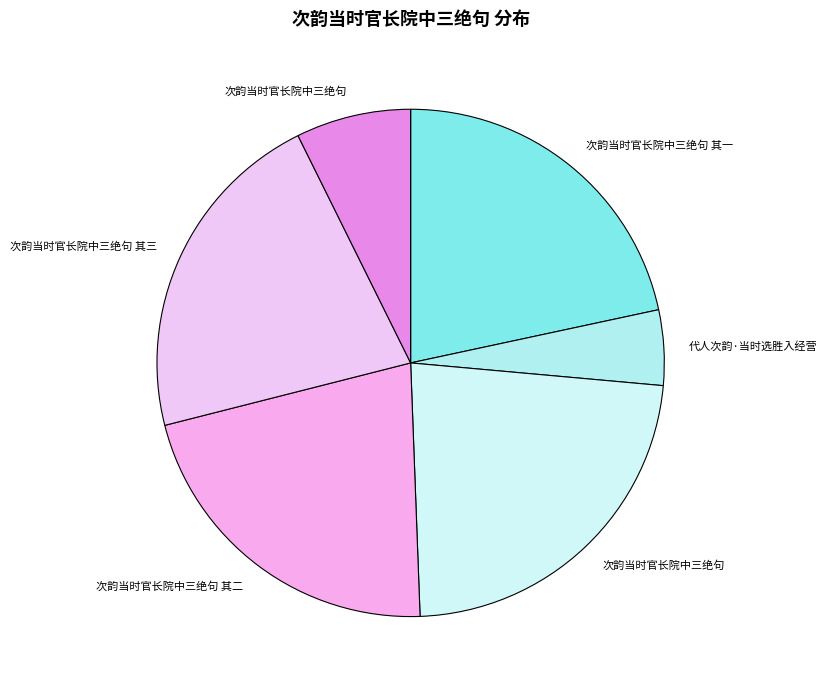

Rank the categories by value from highest to lowest.

次韵当时官长院中三绝句, 次韵当时官长院中三绝句 其三, 次韵当时官长院中三绝句 其二, 次韵当时官长院中三绝句 其一, 次韵当时官长院中三绝句, 代人次韵·当时选胜入经营